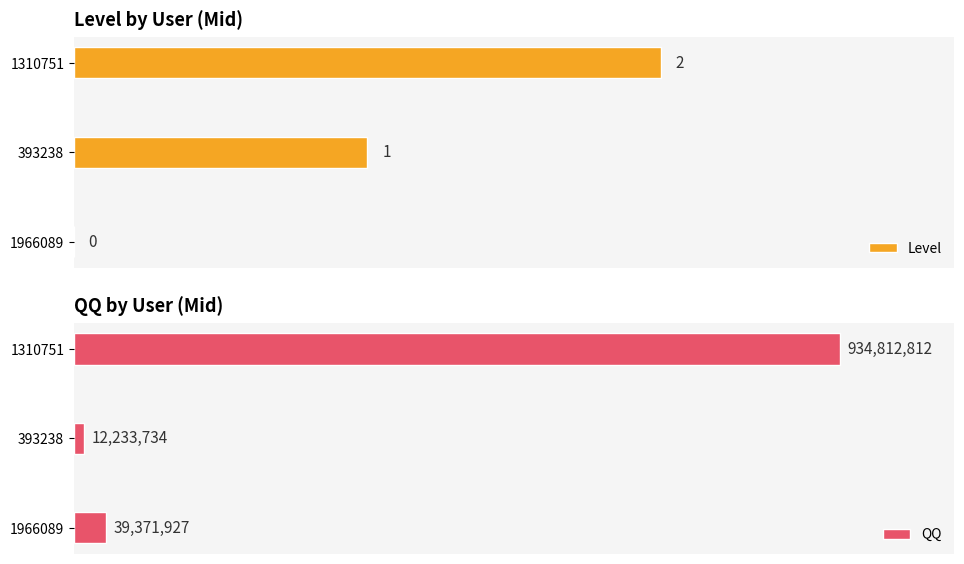

What is the difference between the maximum and minimum values in the QQ series?

922579078